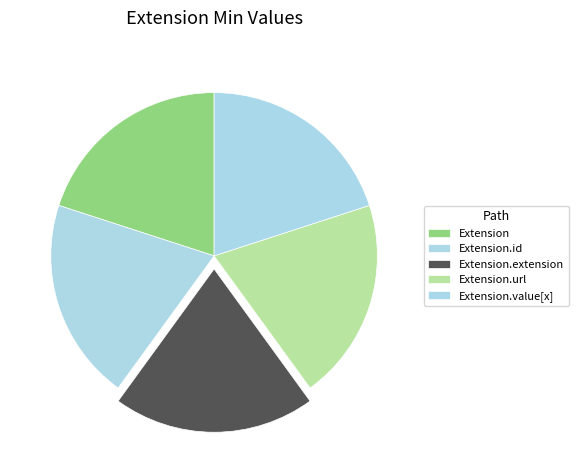

How many segments does this pie chart have?

5